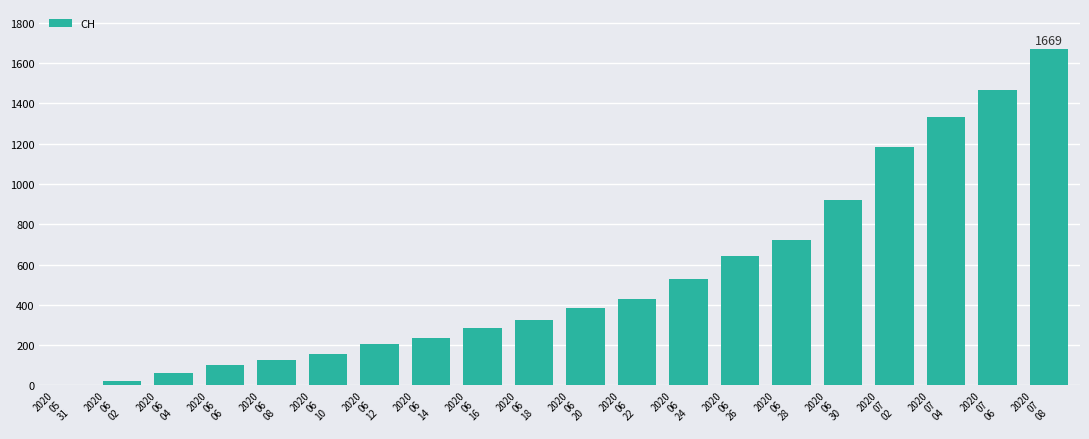

Between 2020
06
22 and 2020
06
08, which is larger?

2020
06
22